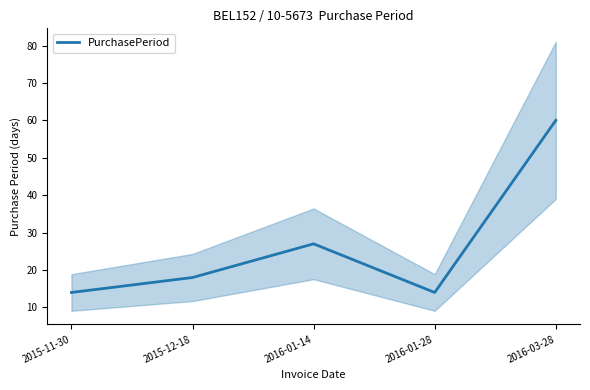

Count the number of values greater than 18.

2